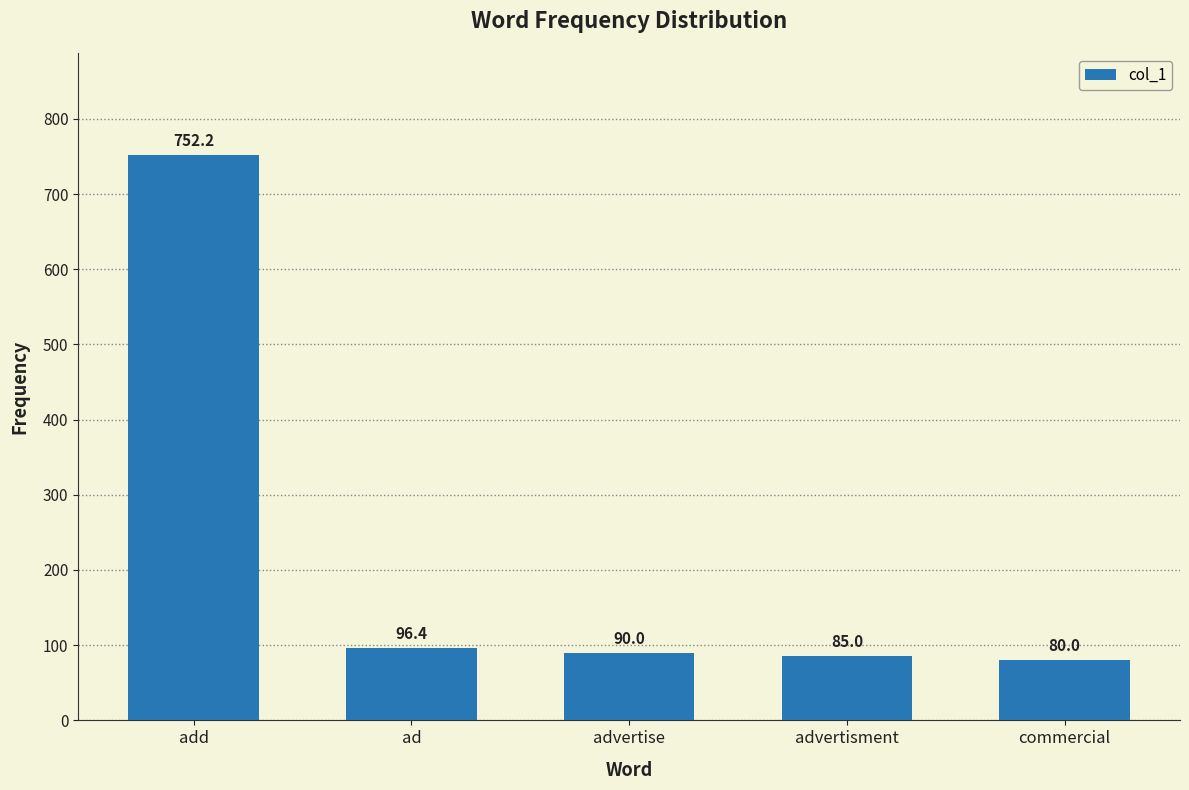

Which category has the highest value across all series?

add